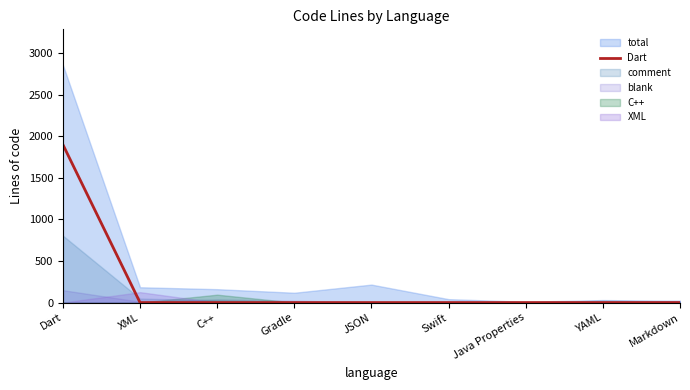

True or false: there are more than 1 points higher than both neighbors.

False